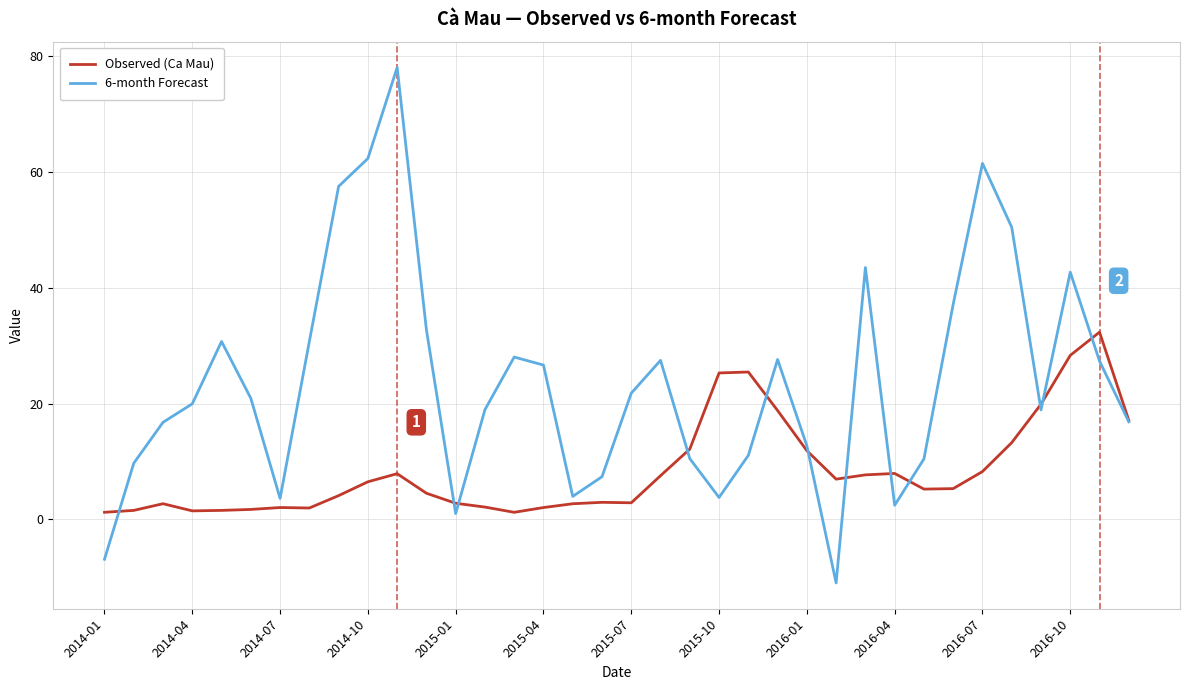

What is the smallest value displayed?

-11.0